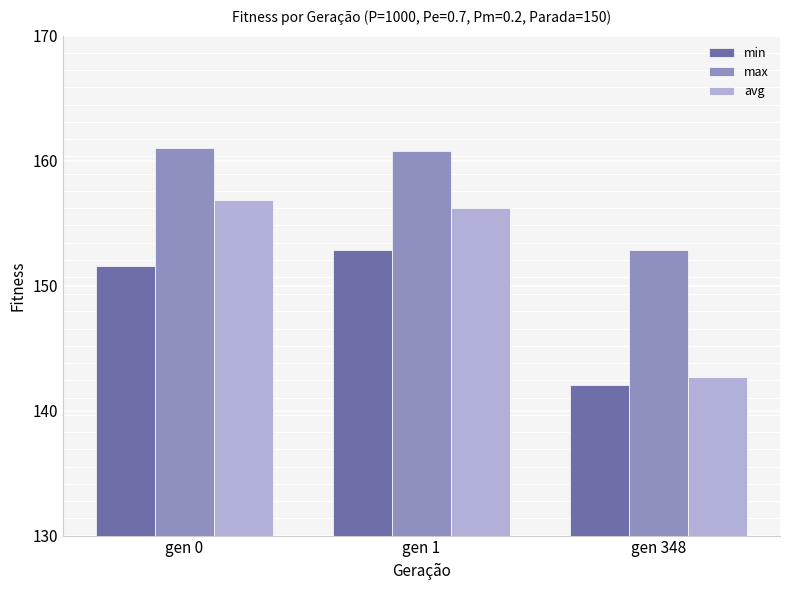

What is the spread (max minus min) of values at gen 348?

10.8